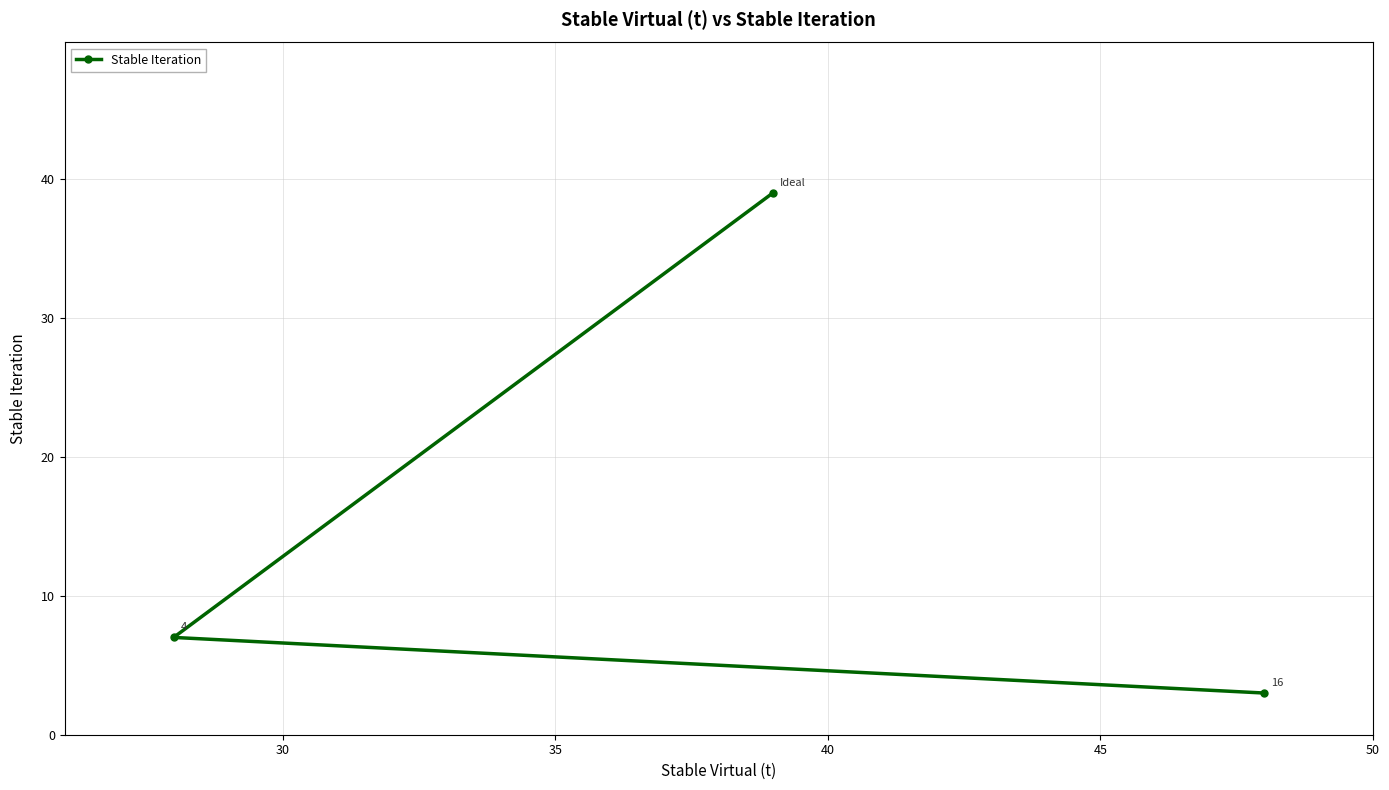

What is the average value?

16